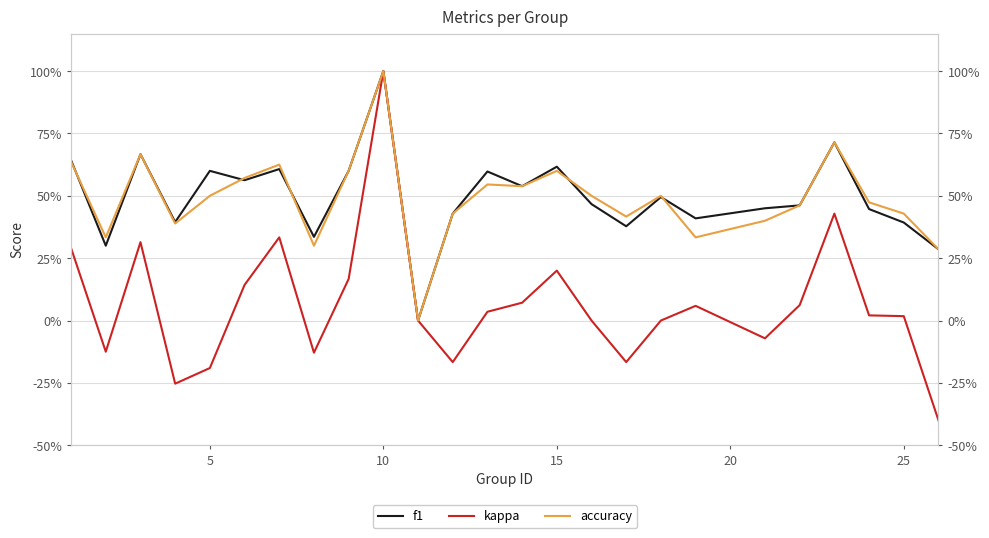

What are all the series names shown in the legend?

f1, kappa, accuracy